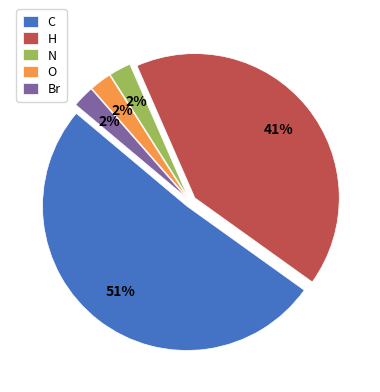

Does C represent more than half of the total?

Yes